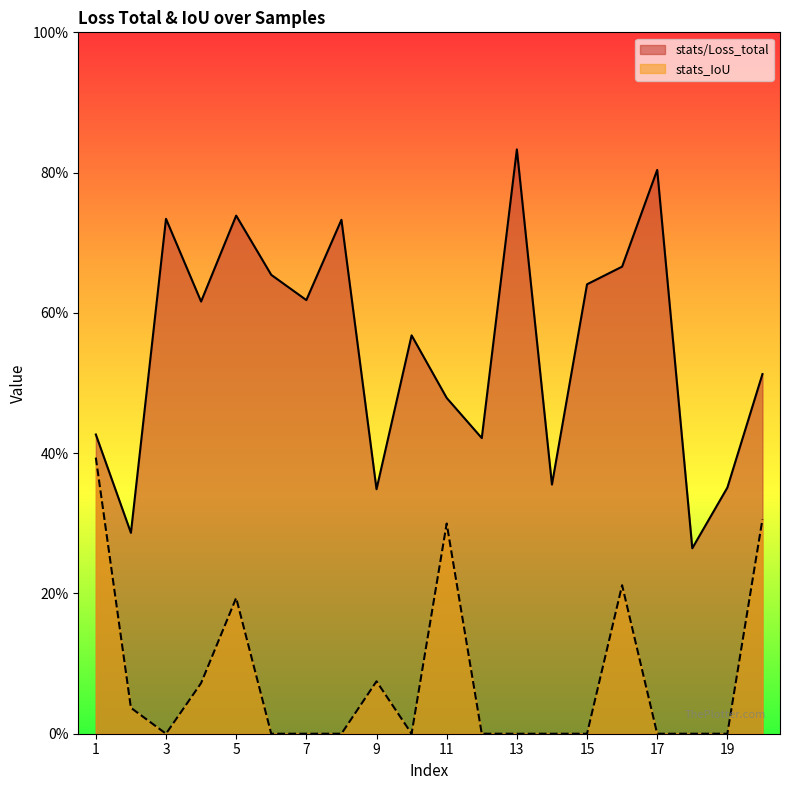

How many lines are shown in the chart?

2